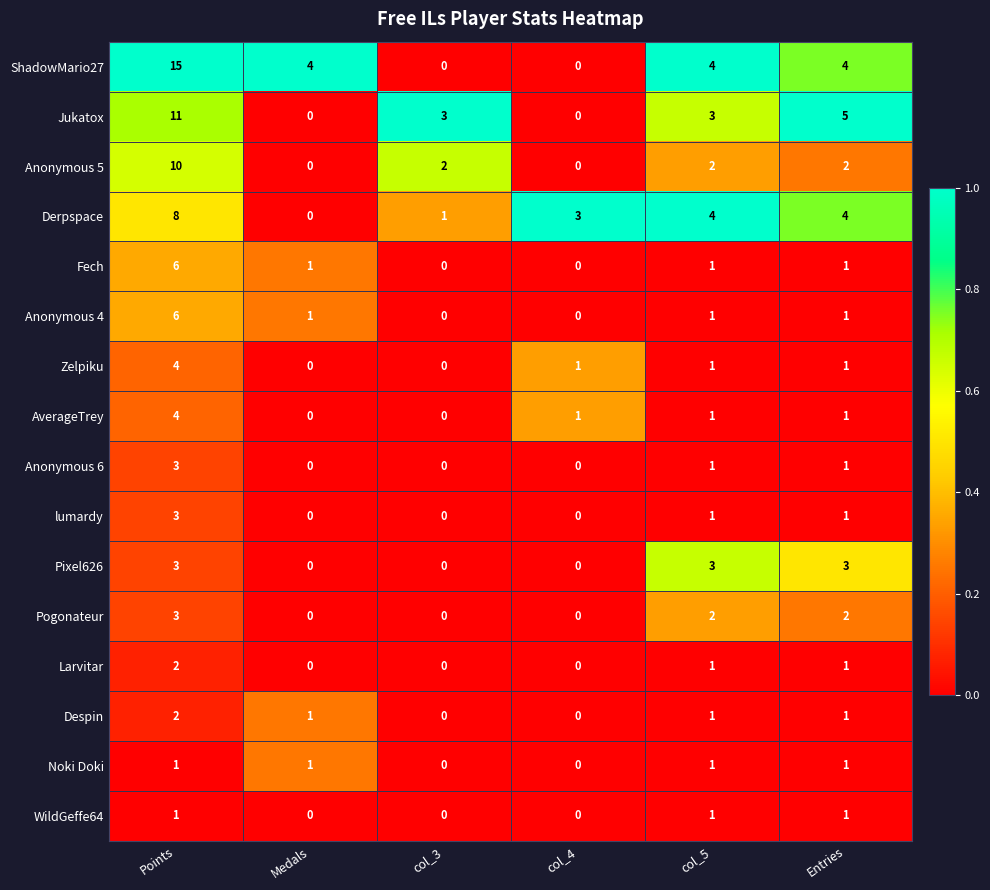

At which label does ShadowMario27 reach its peak?

Points